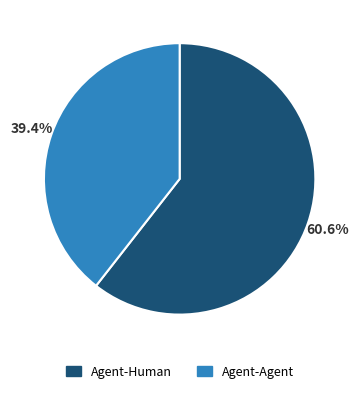

Which slice is the smallest?

Agent-Agent